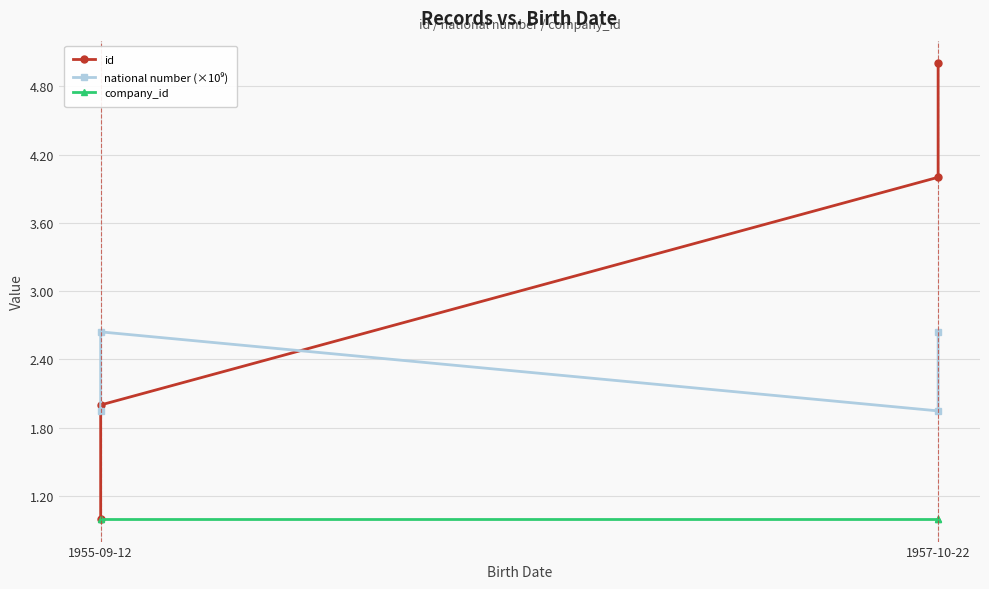

Count the number of data series in this chart.

3